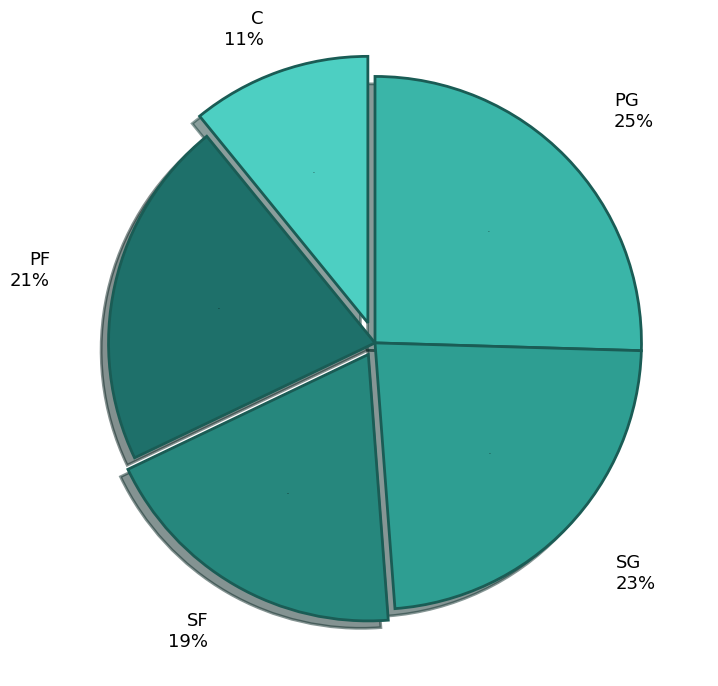

Is PF the majority of the pie?

No